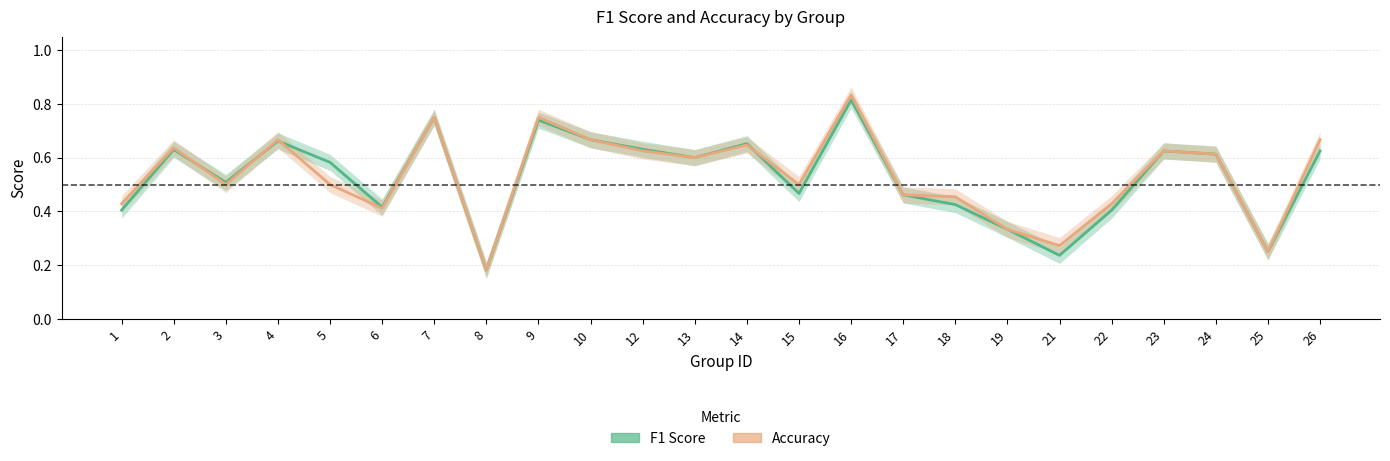

Which series has the largest total across all categories?

Accuracy